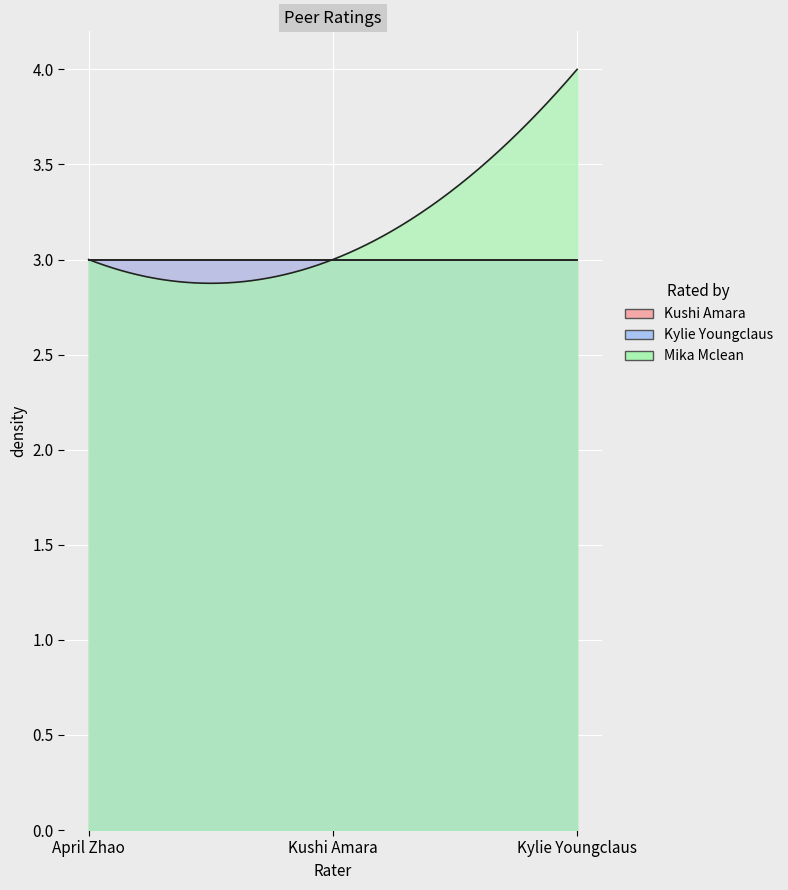

Which series changed the most between April Zhao and Kushi Amara?

Kushi Amara